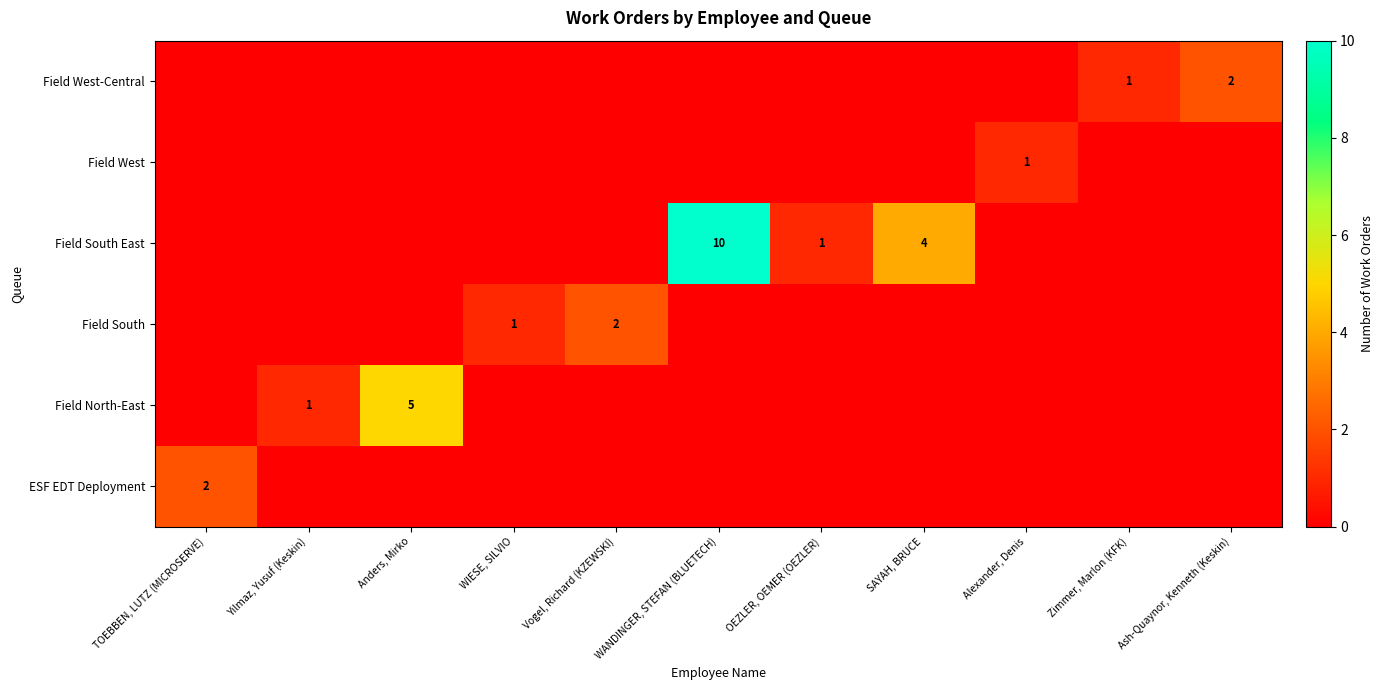

What is the sum of all ESF EDT Deployment values?

2